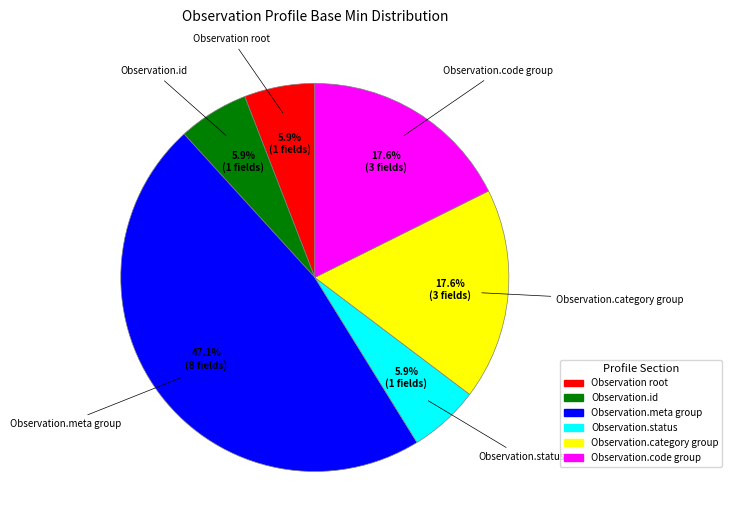

Count the number of slices in the pie.

6